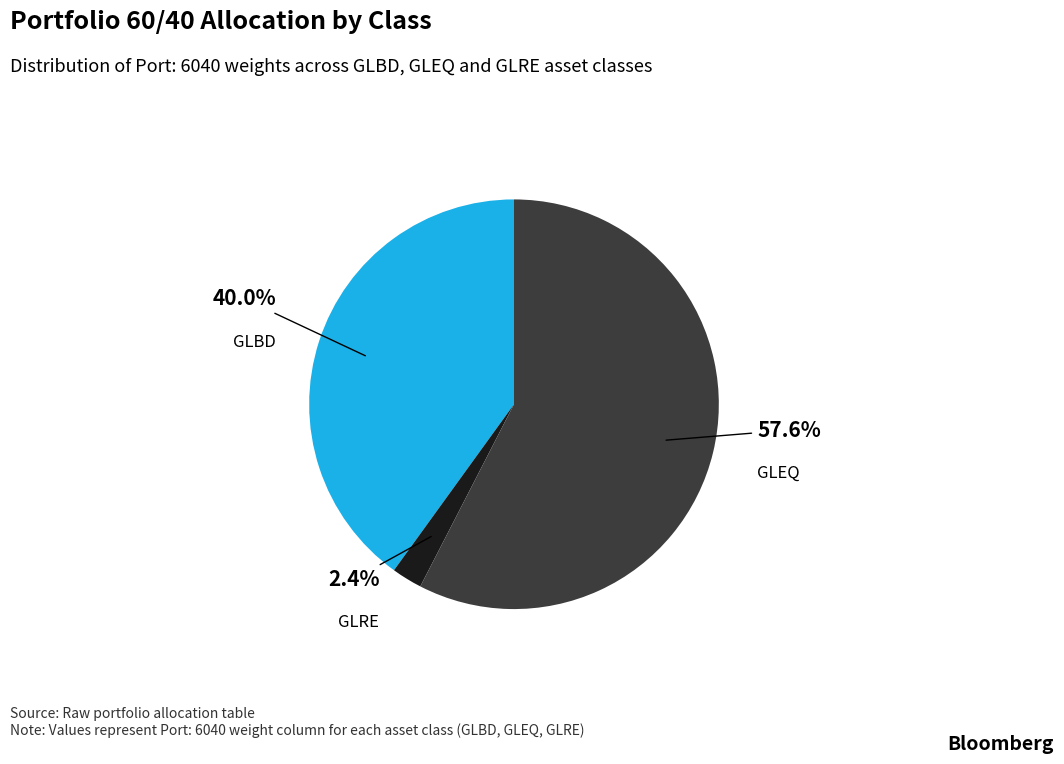

Is there a majority slice in this chart?

Yes